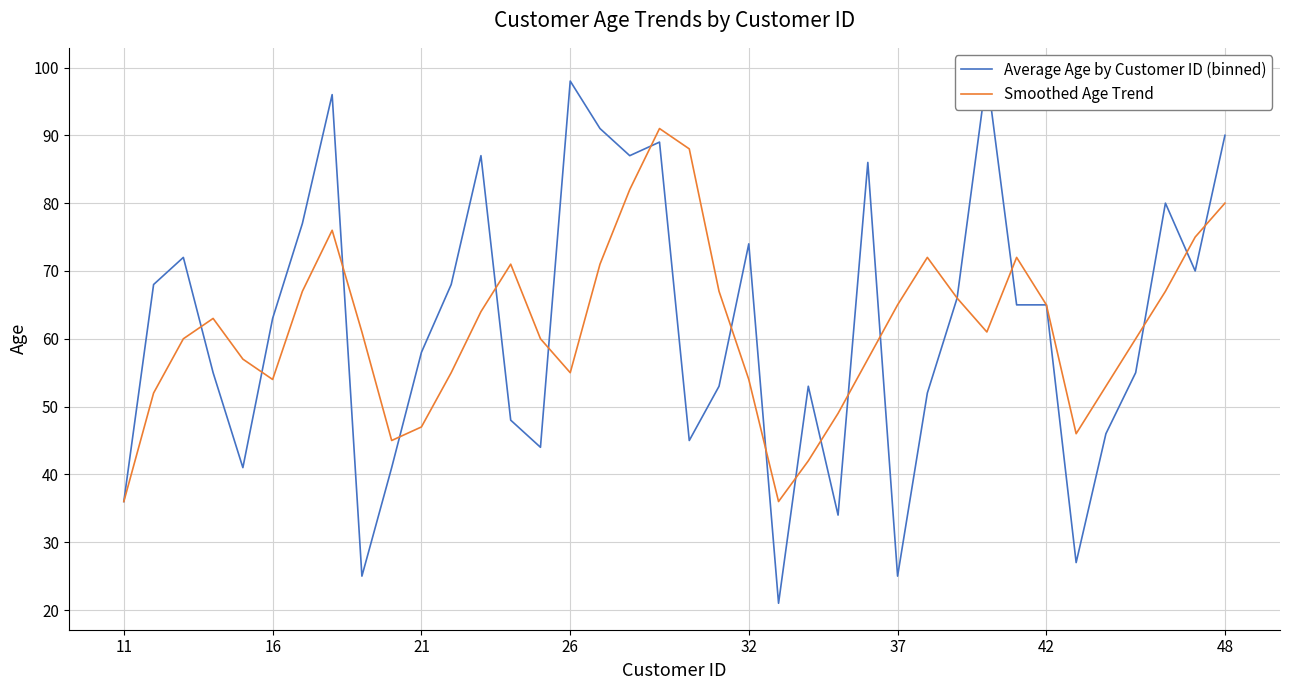

Which has a higher value, 29 or 30?

29